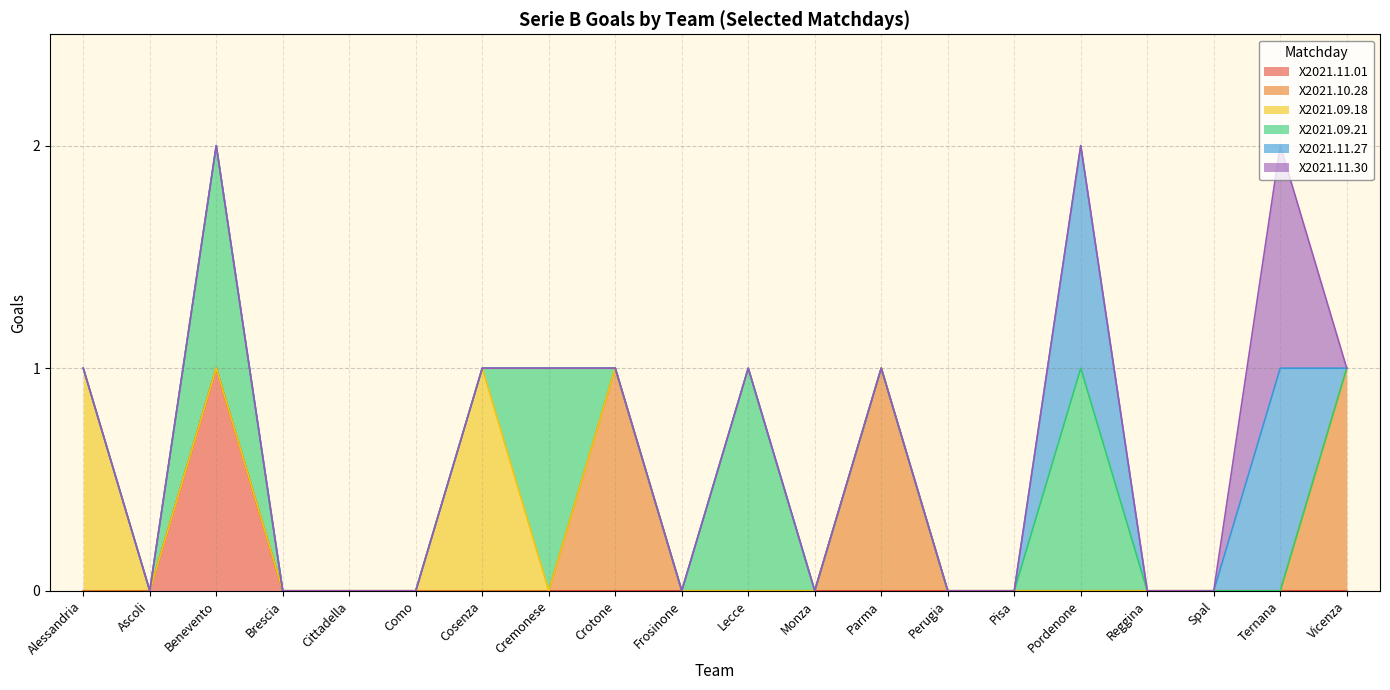

Rank the categories by X2021.11.01 value from highest to lowest.

Benevento, Alessandria, Ascoli, Brescia, Cittadella, Como, Cosenza, Cremonese, Crotone, Frosinone, Lecce, Monza, Parma, Perugia, Pisa, Pordenone, Reggina, Spal, Ternana, Vicenza